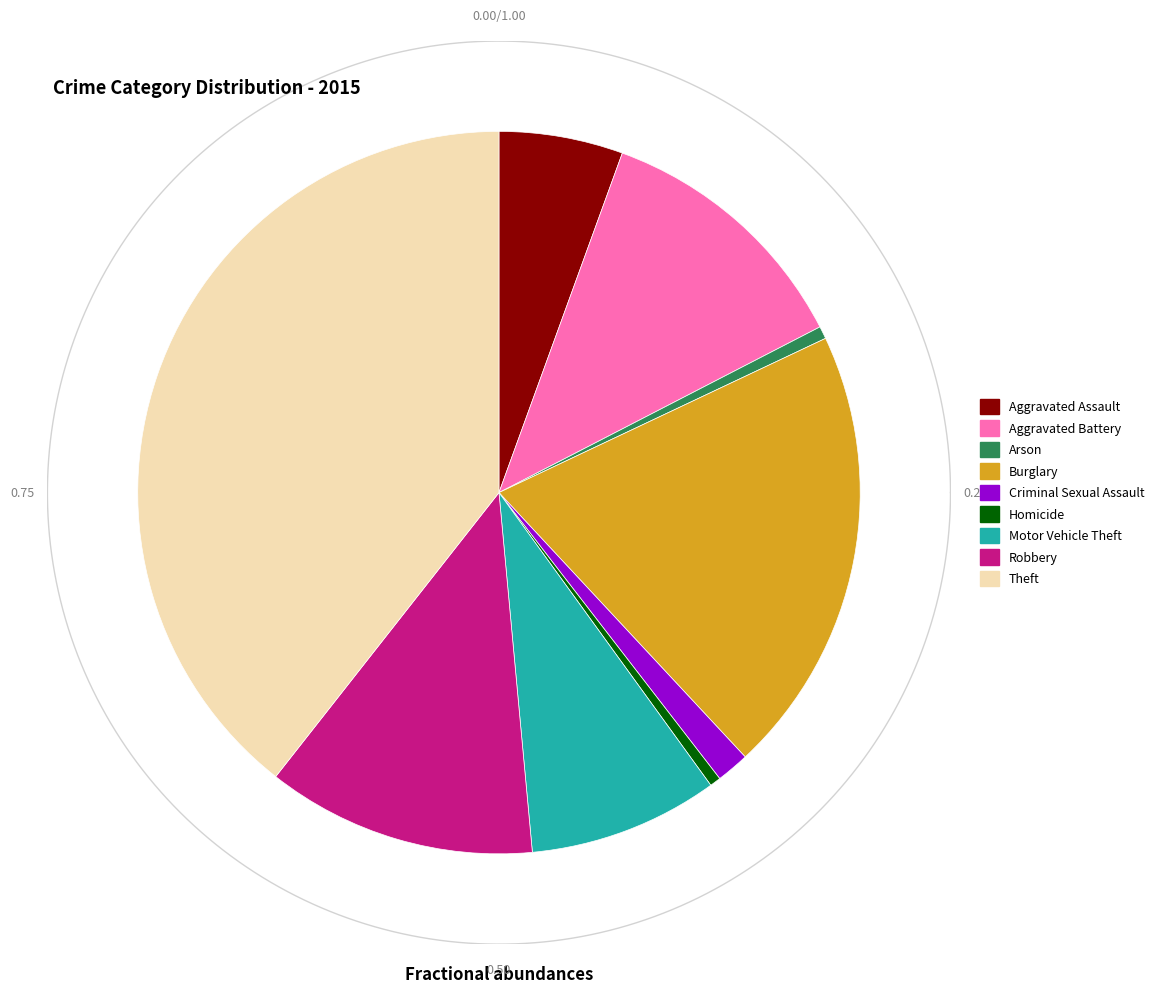

Which slice is the largest?

Theft